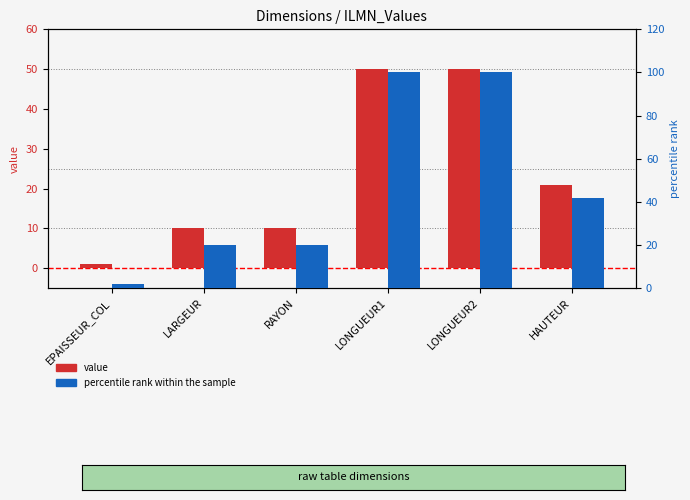

What are all the series names shown in the legend?

value, percentile rank